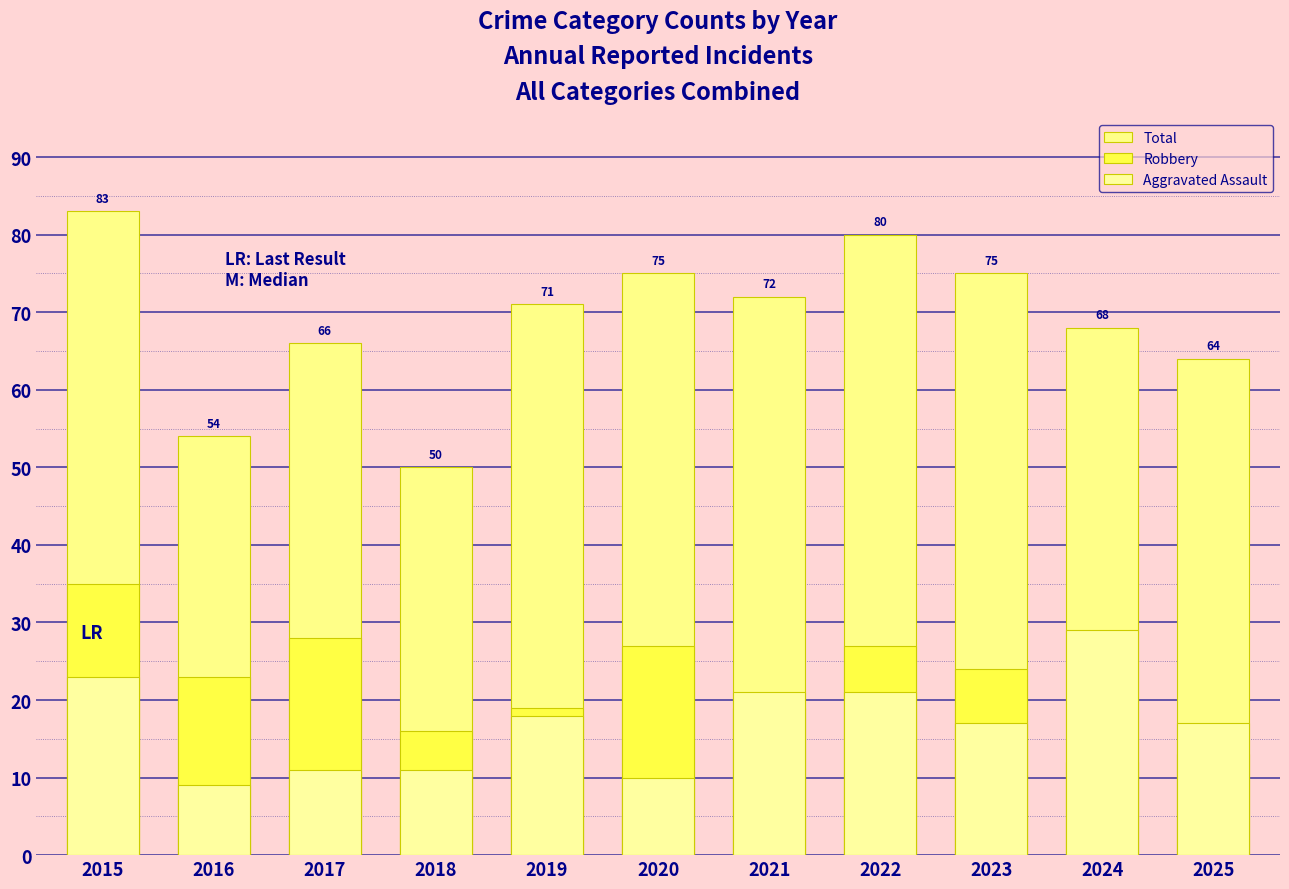

Is the value of Total at 2017 greater than the value of Aggravated Assault at 2015?

Yes